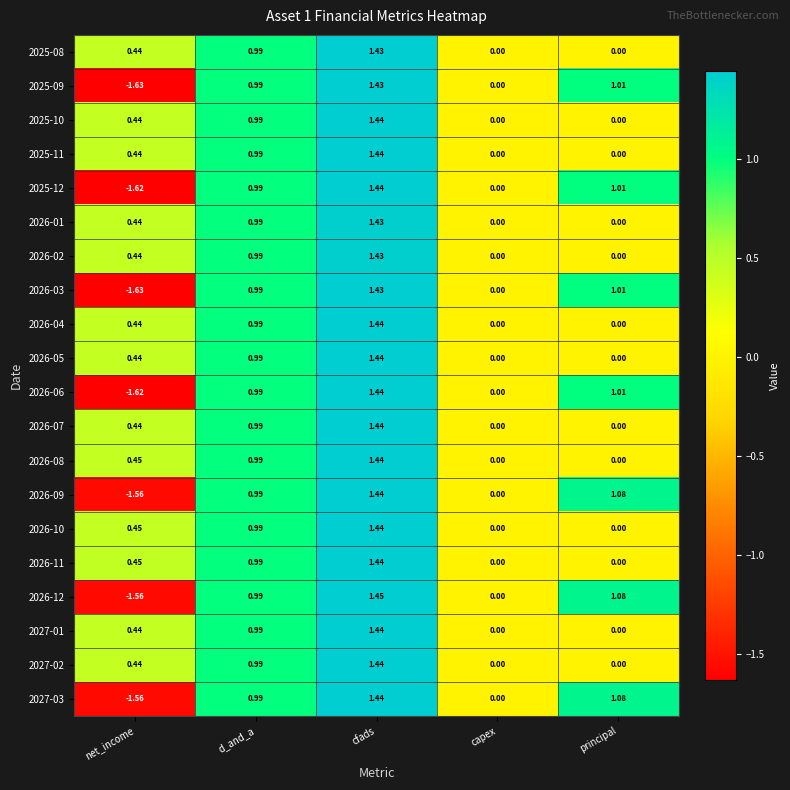

At which category is the sum across all series the highest?

cfads